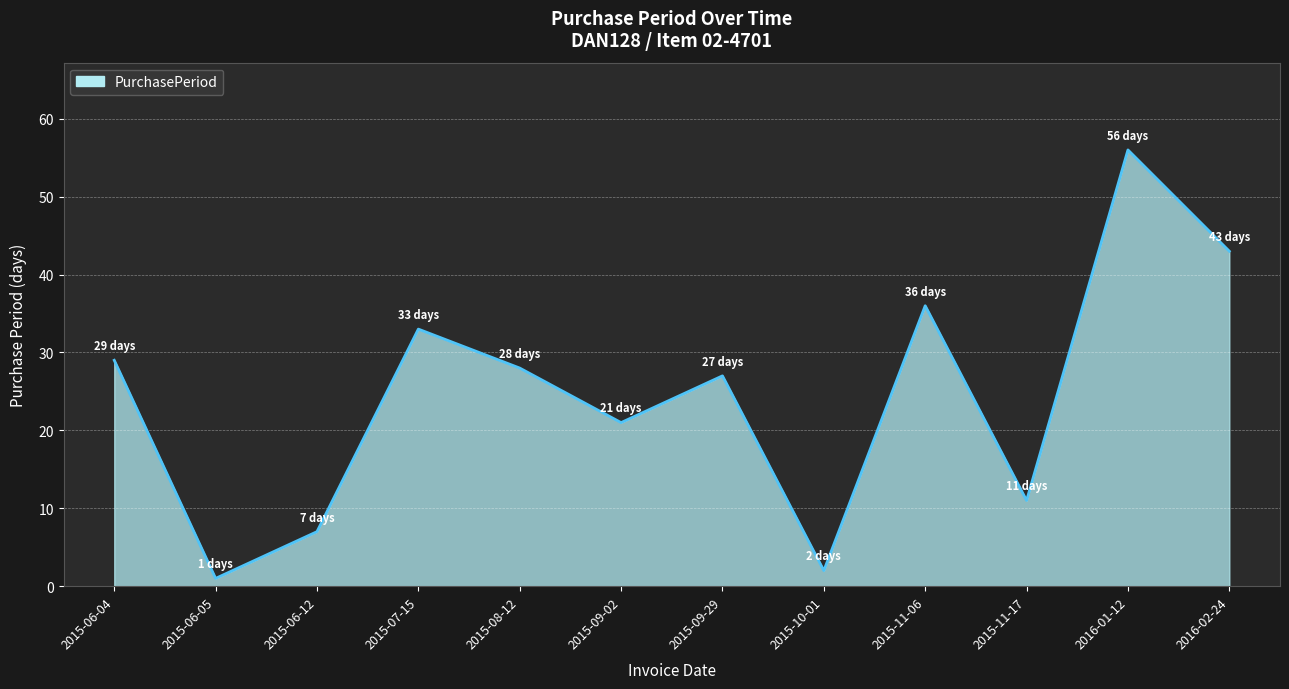

What is the change in value from 2015-07-15 to 2016-01-12?

+23